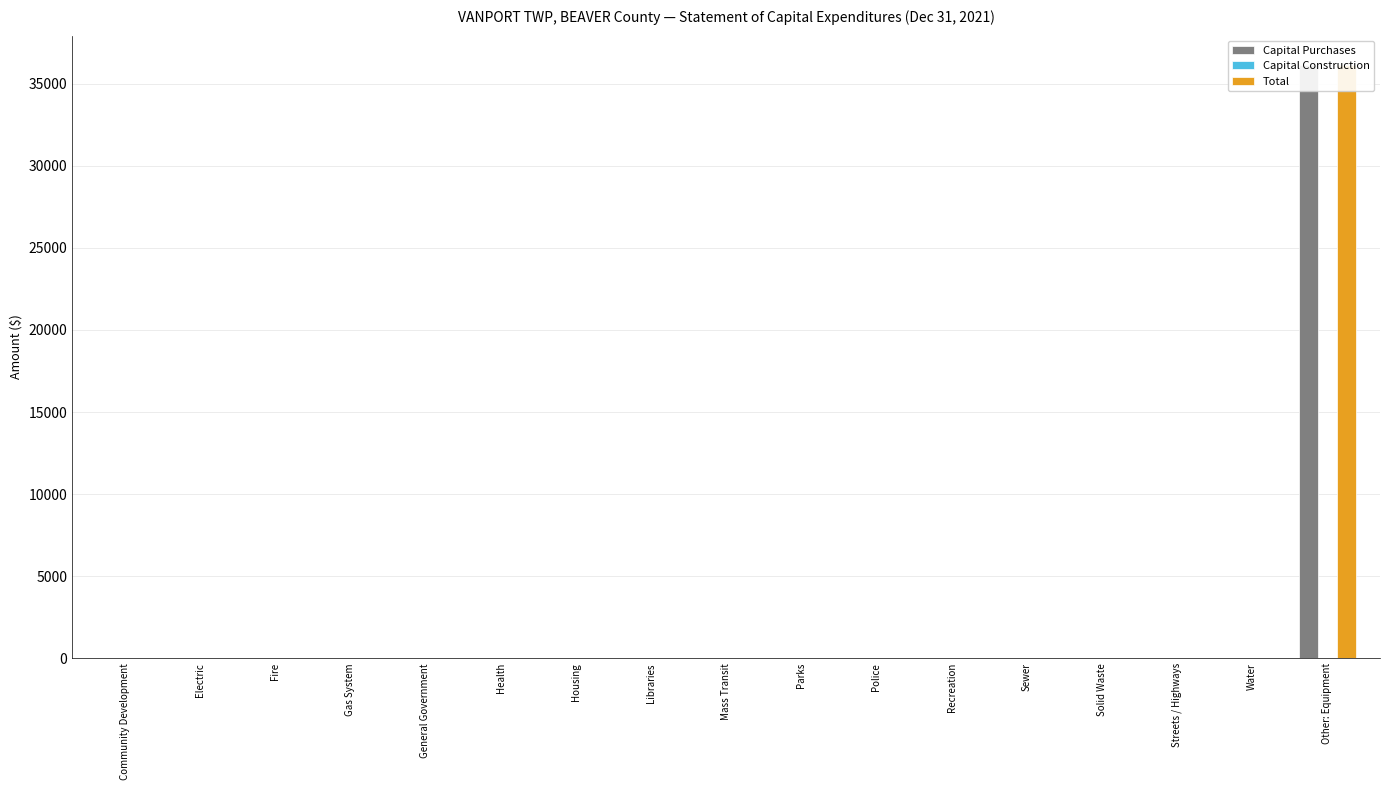

Is the value of Capital Purchases at Sewer greater than the value of Capital Construction at Sewer?

No